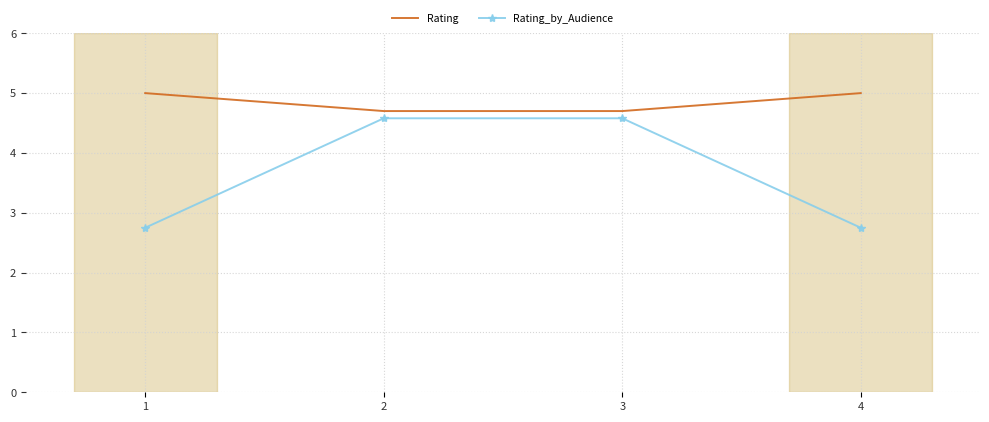

Is the value of Rating_by_Audience at 3 greater than the value of Rating at 3?

No